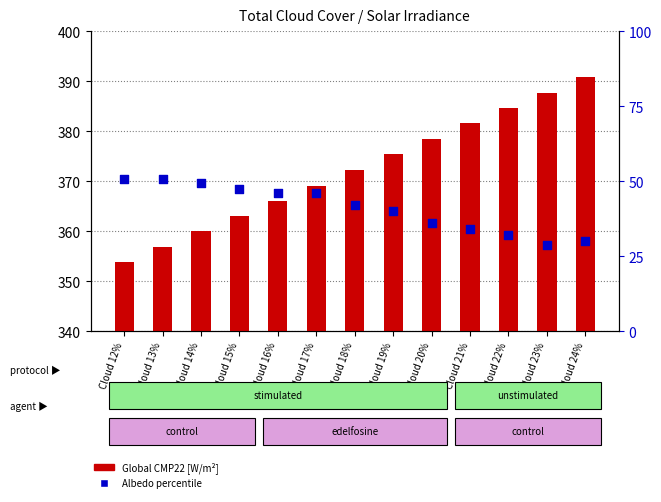

Which series has the widest spread of Y values?

Global CMP22 [W/m²]